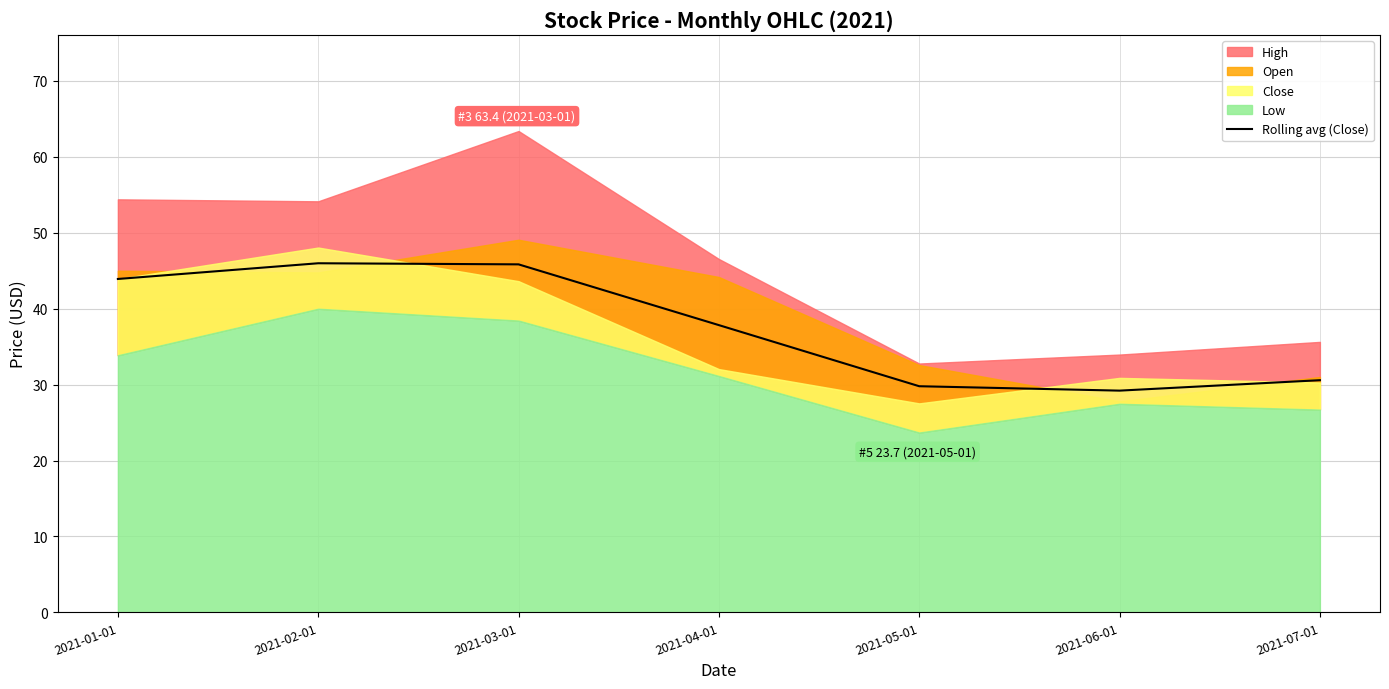

What is the average value?

37.6